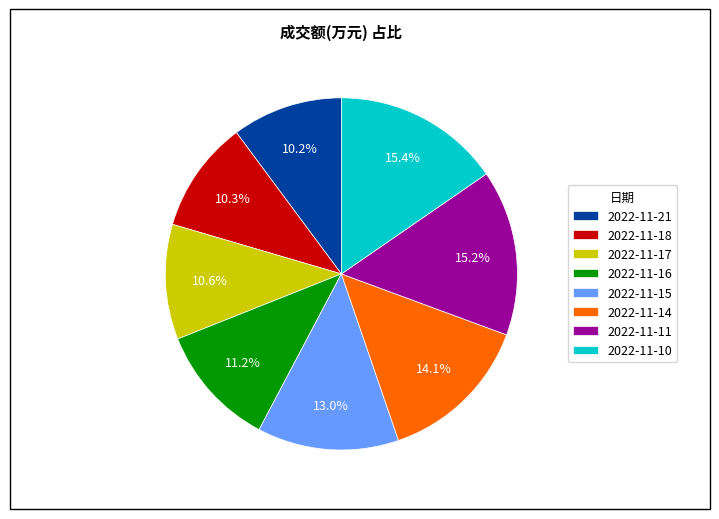

Approximately how many times larger is the value at 2022-11-16 compared to 2022-11-18?

1.1